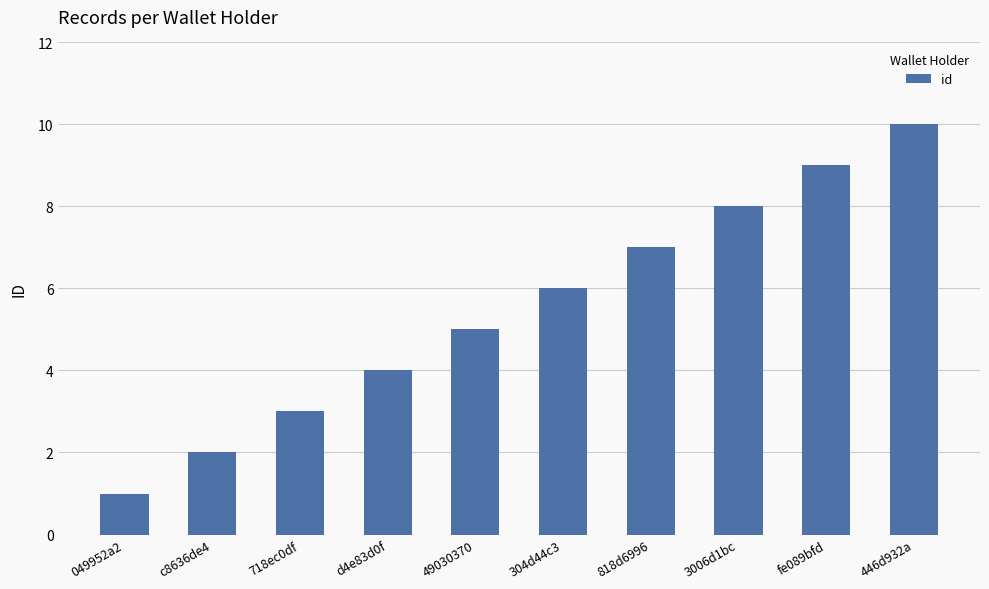

Reading right to left, transcribe all the data shown in this chart.

446d932a=10	fe089bfd=9	3006d1bc=8	818d6996=7	304d44c3=6	49030370=5	d4e83d0f=4	718ec0df=3	c8636de4=2	049952a2=1